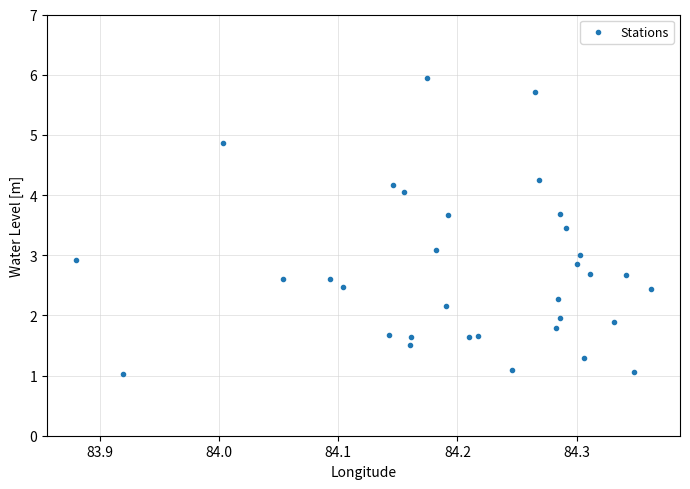

What is the range of X values (max minus min)?

0.5